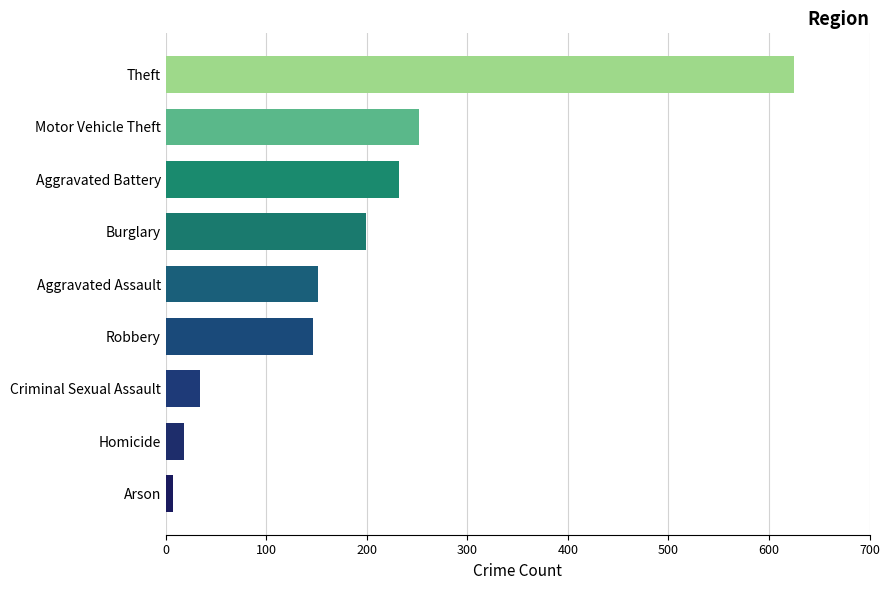

Are the bars horizontal?

Yes